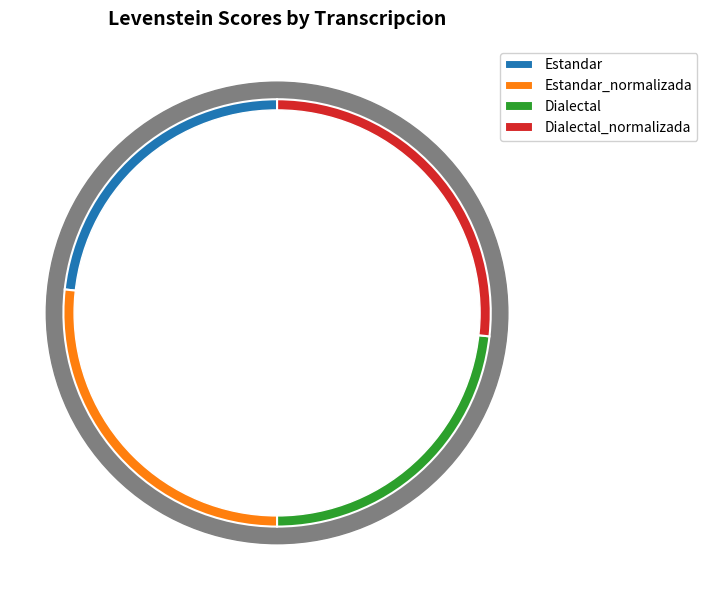

How much of the chart is everything except Estandar?

76.8%